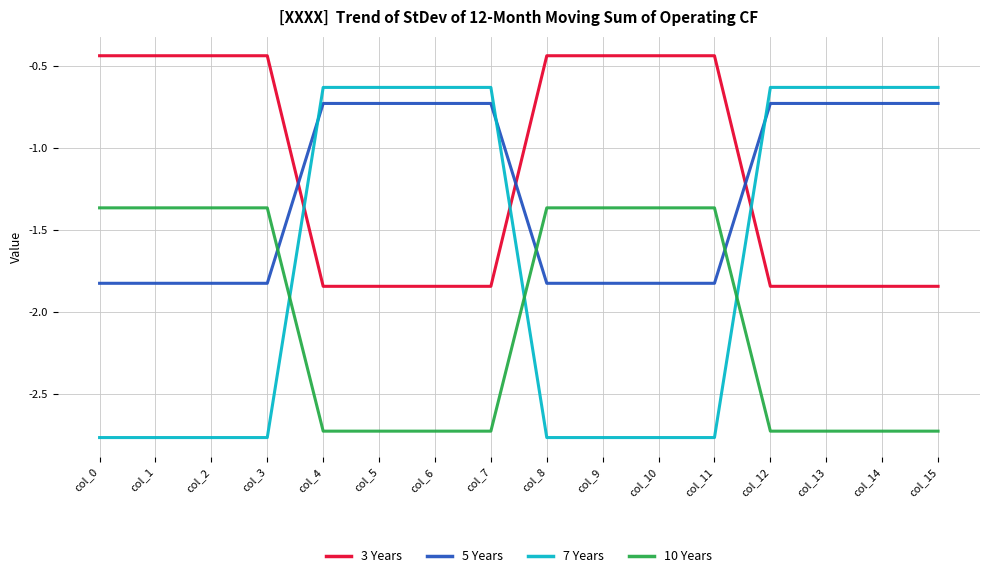

Where do 7 Years and 5 Years first cross each other?

col_3 and col_4